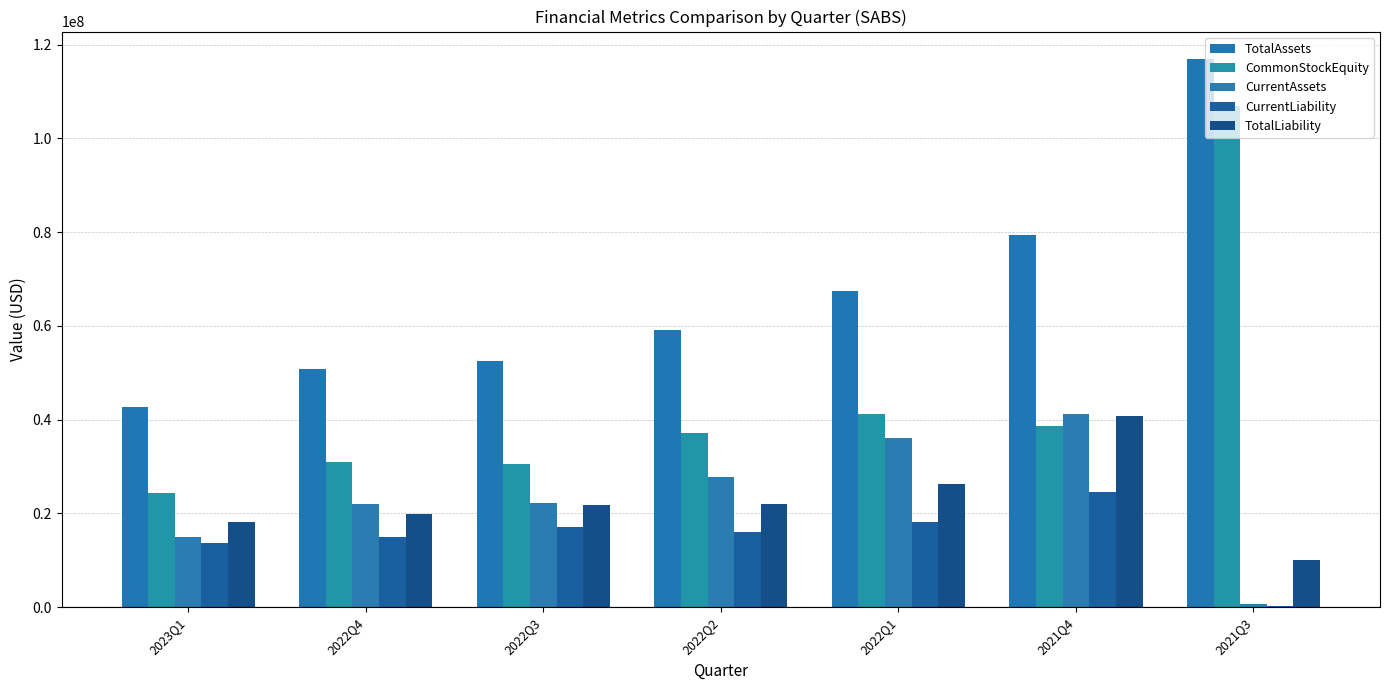

How many categories are shown in the chart?

7